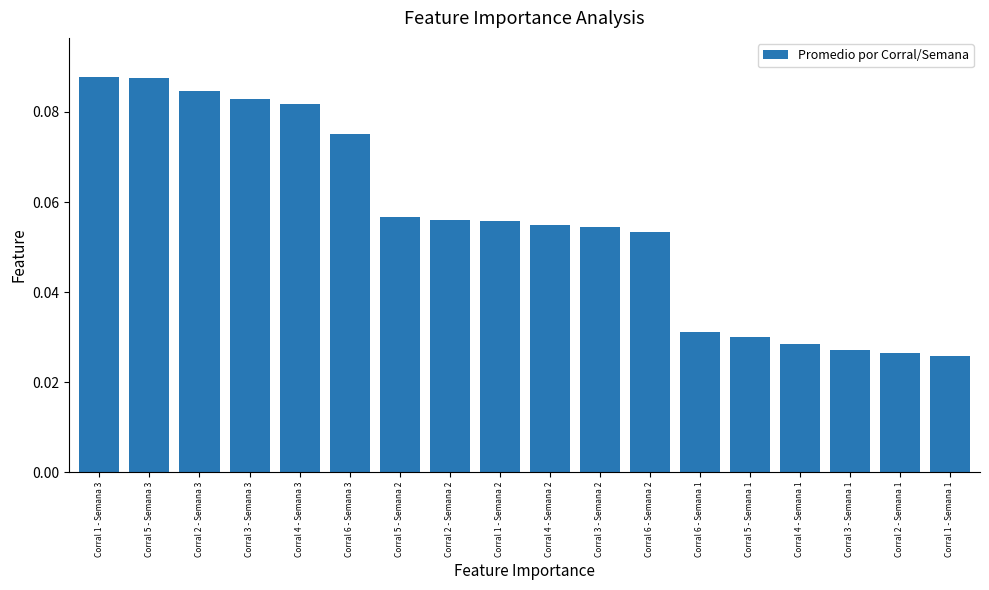

What is the label of the 6th bar from the right?

Corral 6 - Semana 1